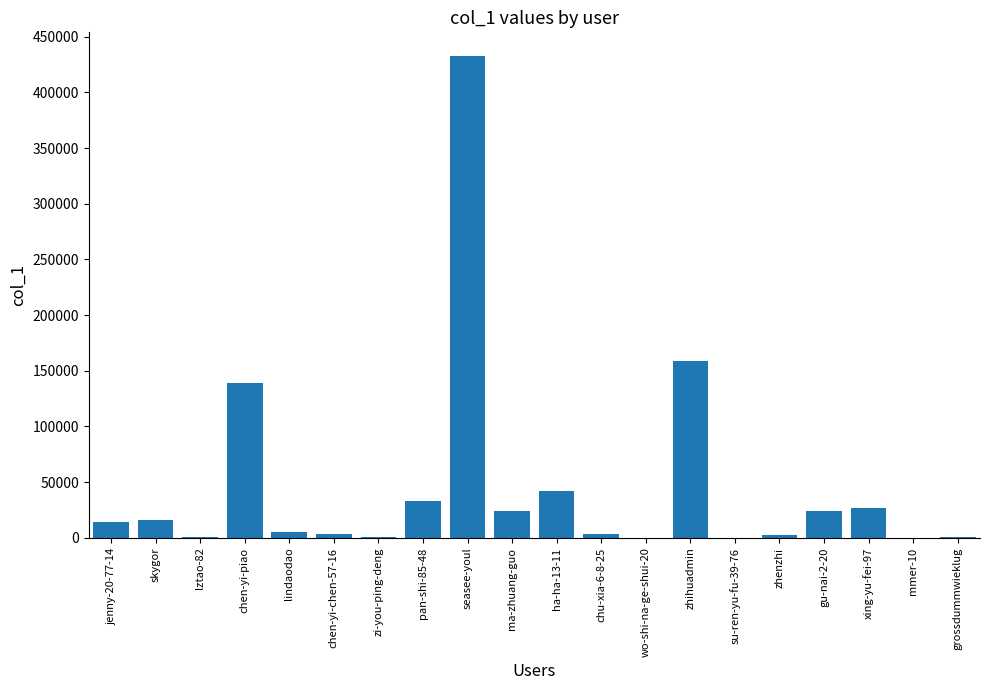

What is the sum of all values?

927901